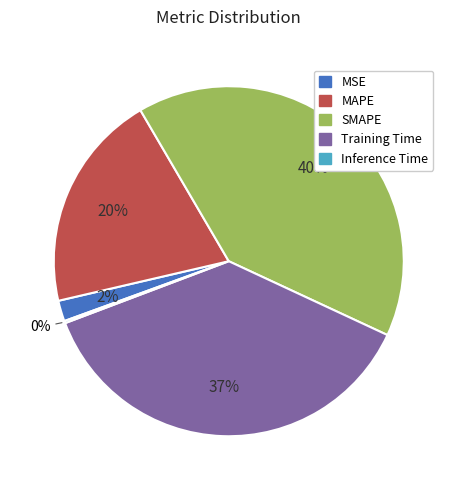

Is it true that SMAPE is 30% of the pie?

False